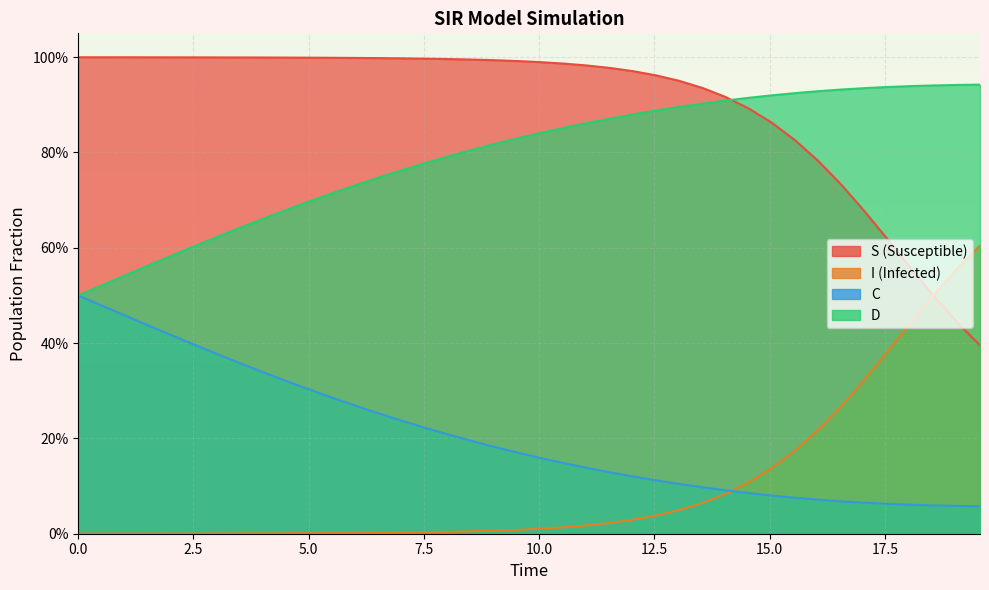

How many series are shown in this chart?

4